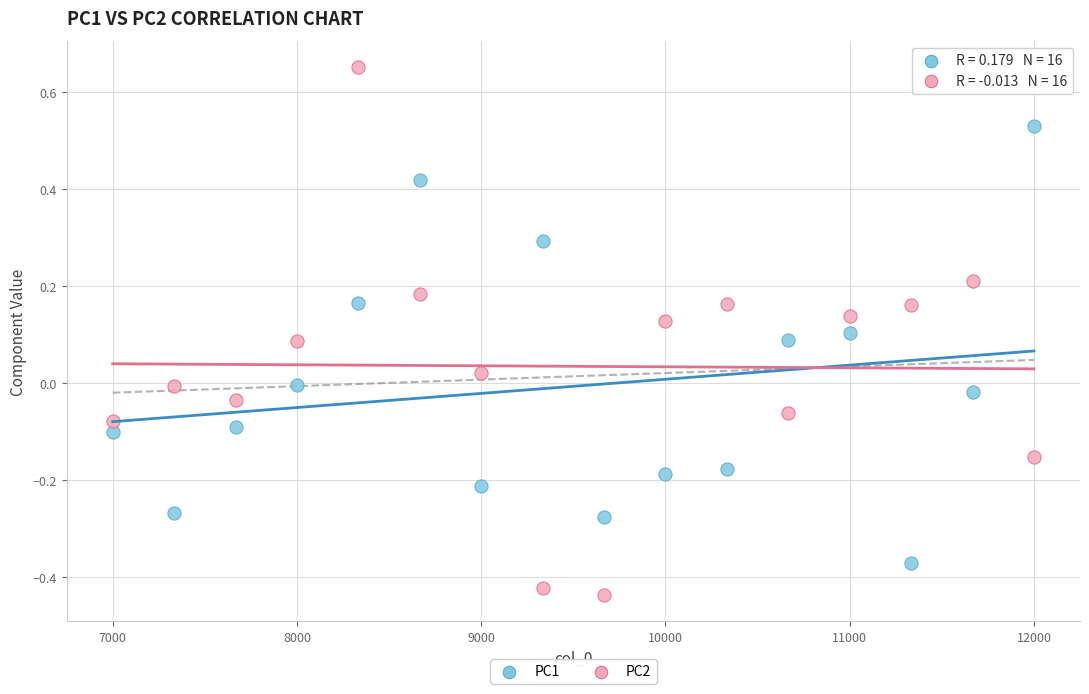

Across all data points, what is the range of Y values (max minus min)?

1.1